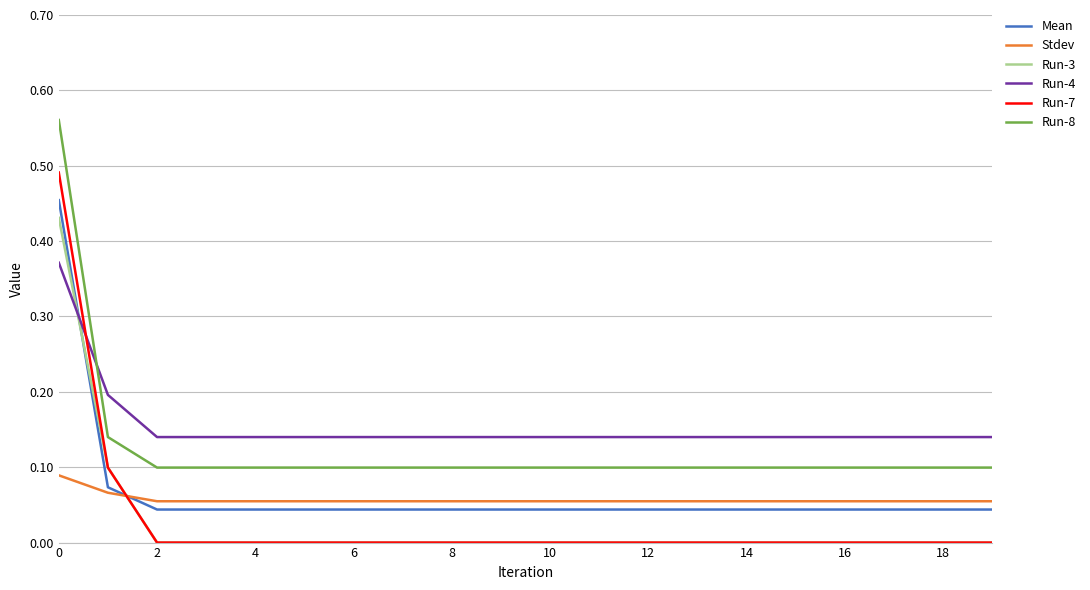

What are all the series names shown in the legend?

Mean, Stdev, Run-3, Run-4, Run-7, Run-8